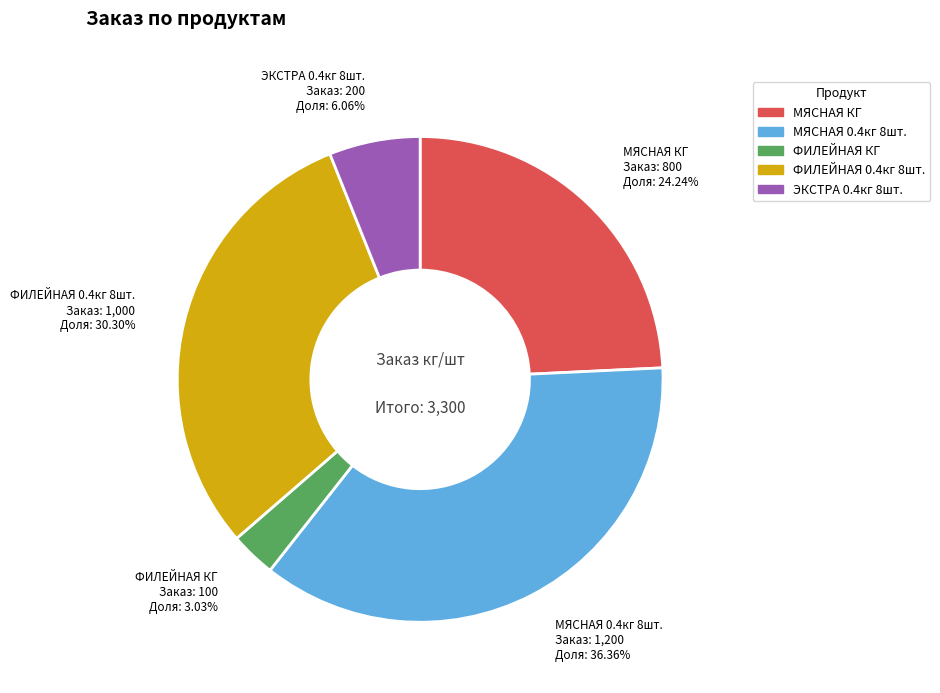

Is there any slice that represents more than half of the pie?

No